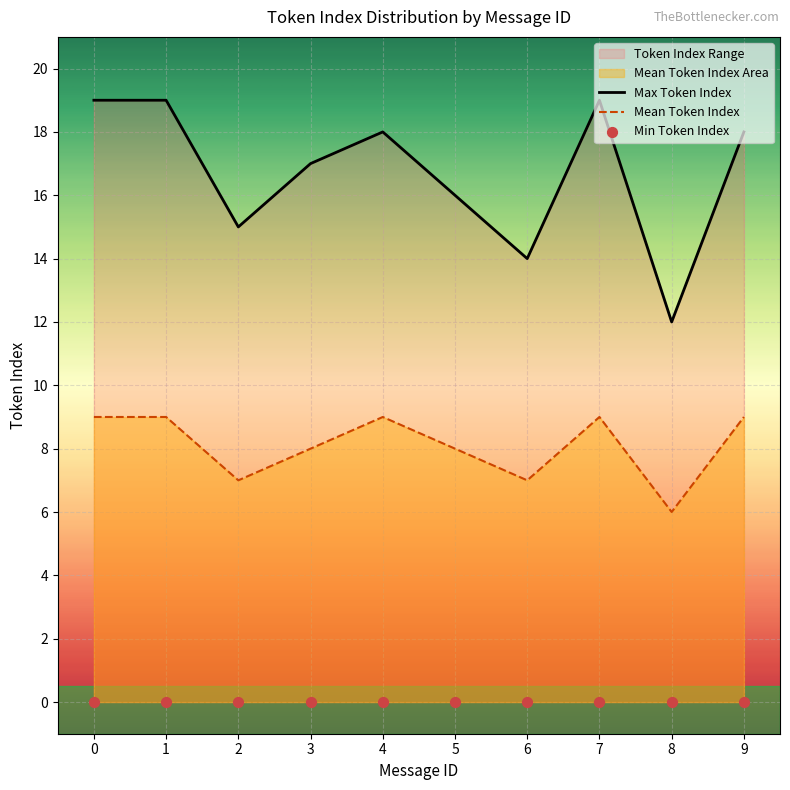

What is the total value across all series at 5?

24